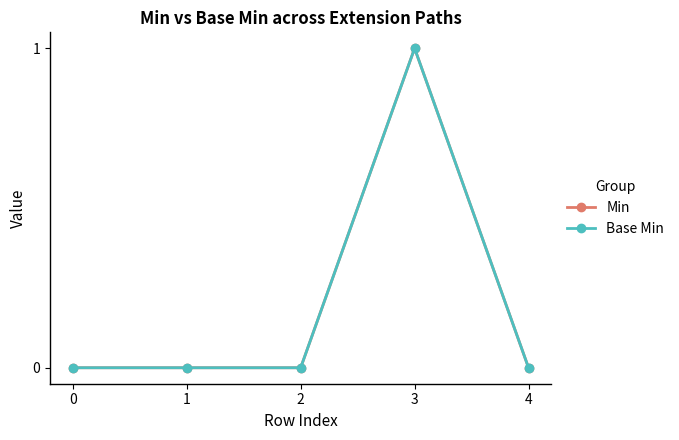

Which series has the widest spread of values?

Min